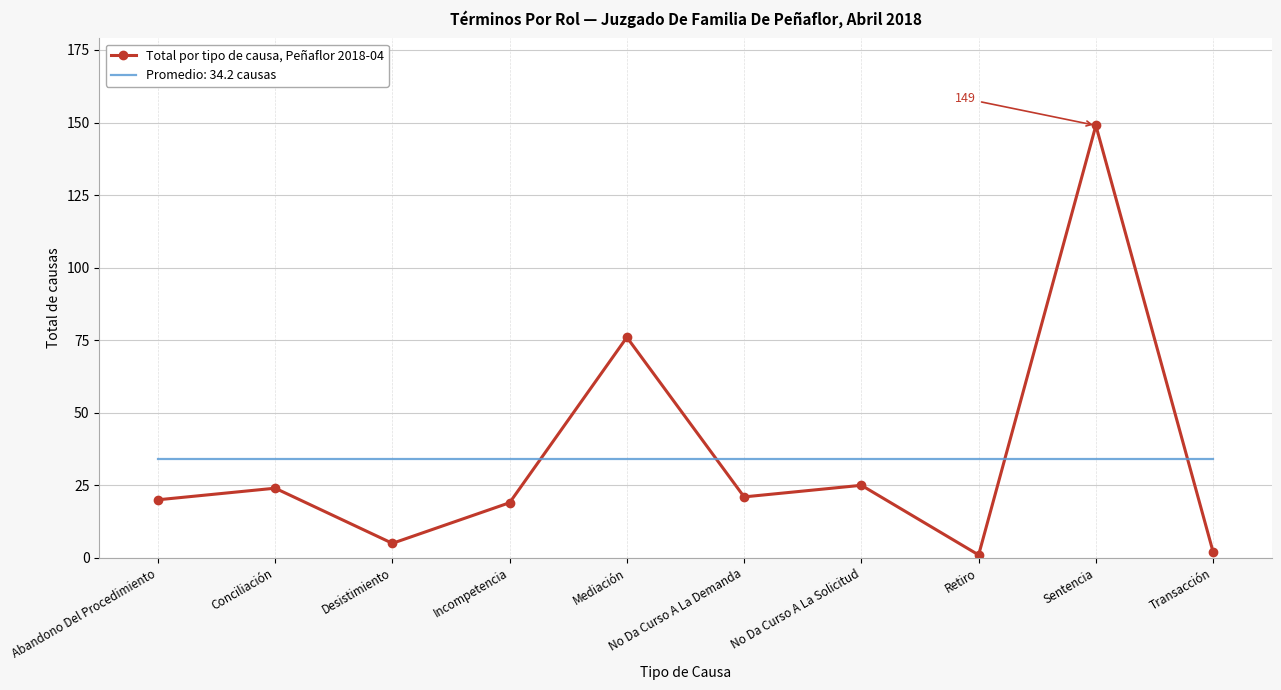

Is it true that Promedio: 34.2 causas equals 45.6 at Conciliación?

False